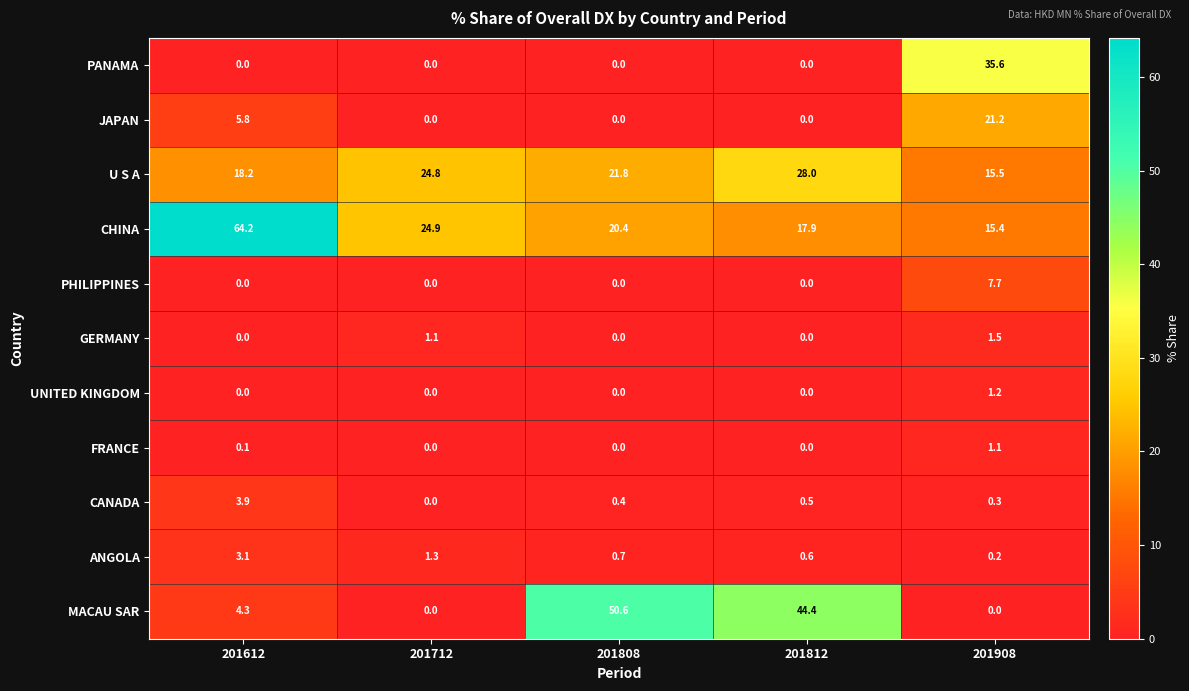

How many data points does each series have?

5